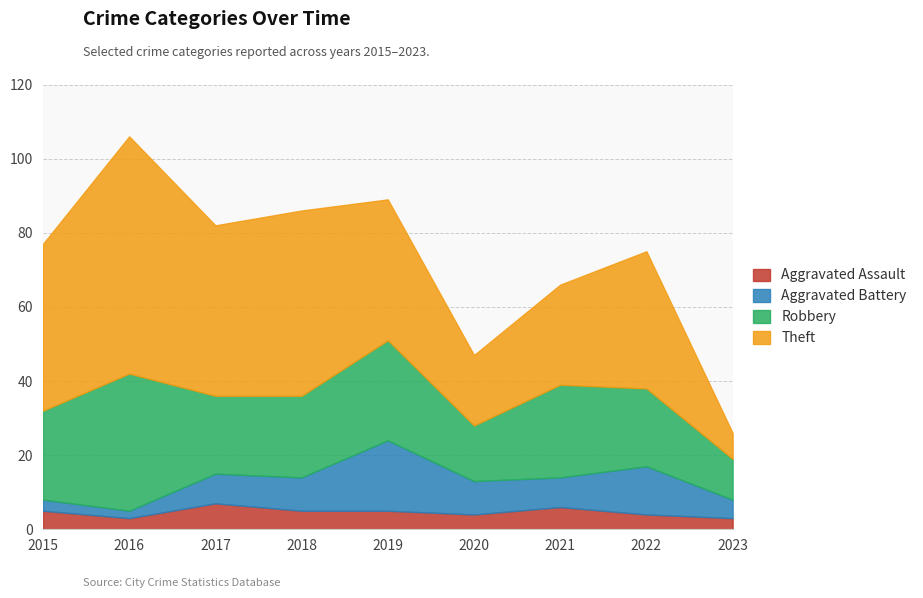

True or false: Theft and Robbery cross at least once.

True